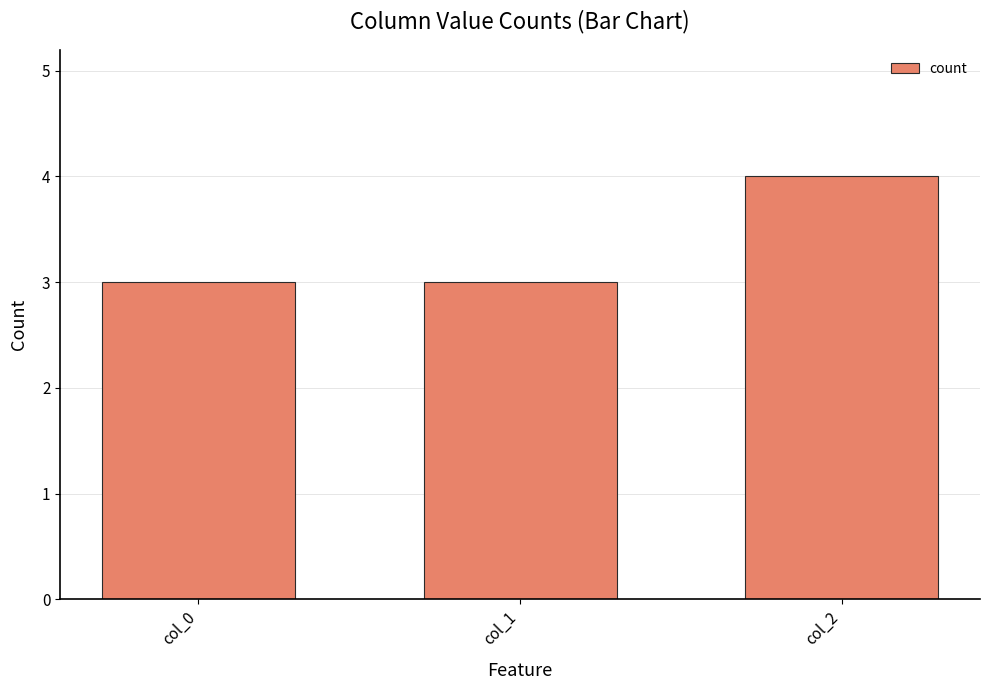

True or false: the data shows 1 at col_1.

False